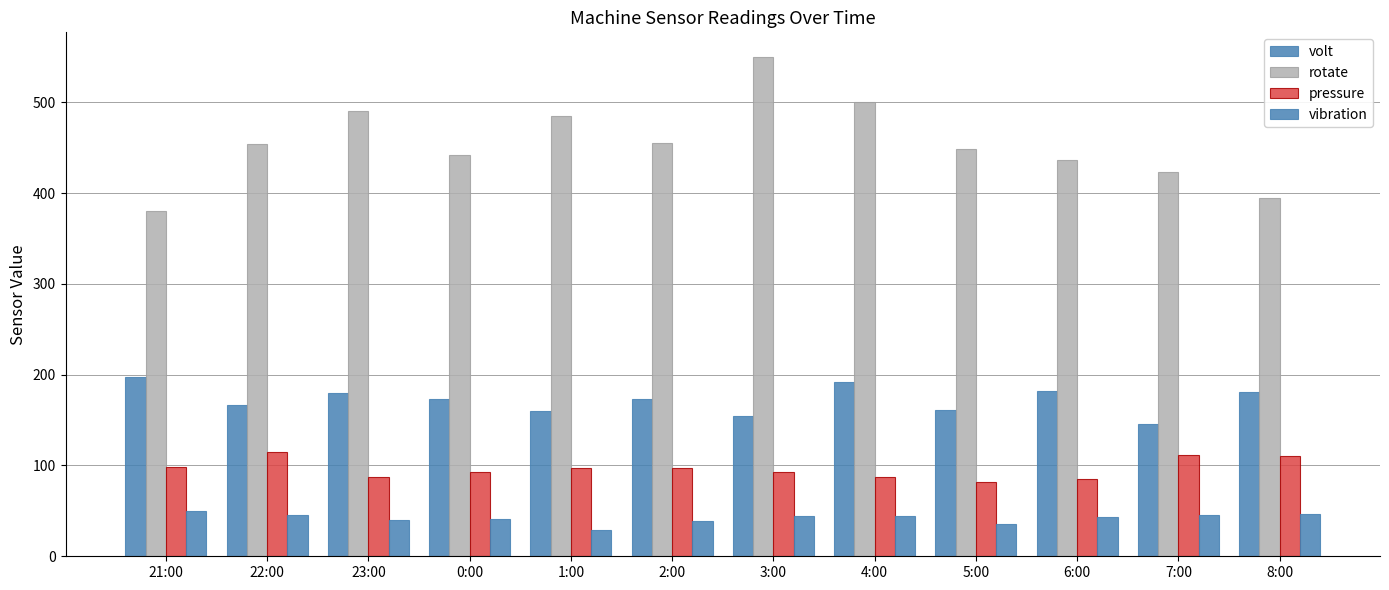

How many distinct data groups are displayed?

4